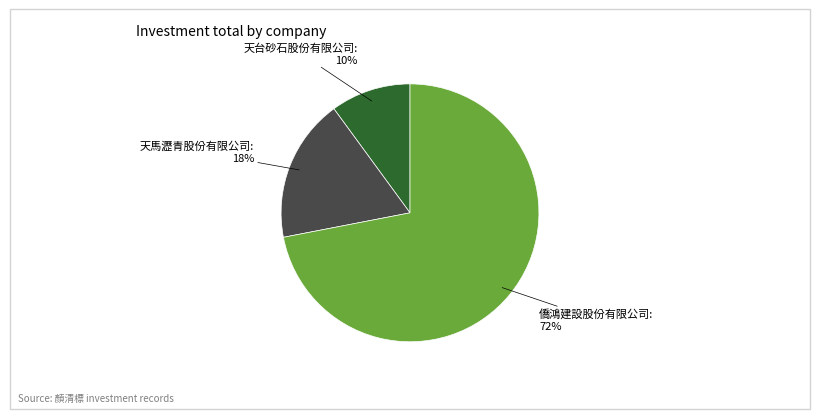

Does any single category account for the majority?

Yes